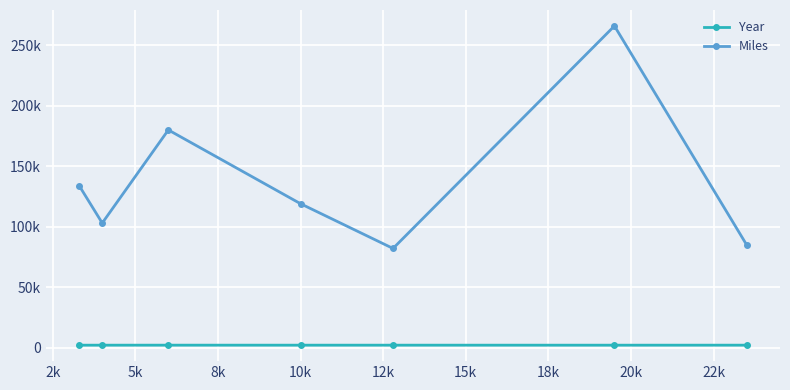

What are all the series names shown in the legend?

Year, Miles